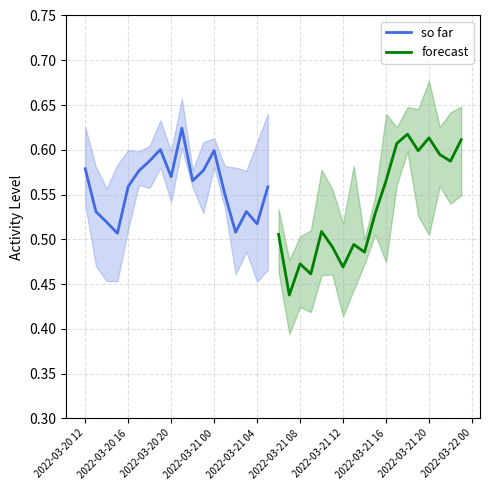

What is the average value of the forecast series?

0.5